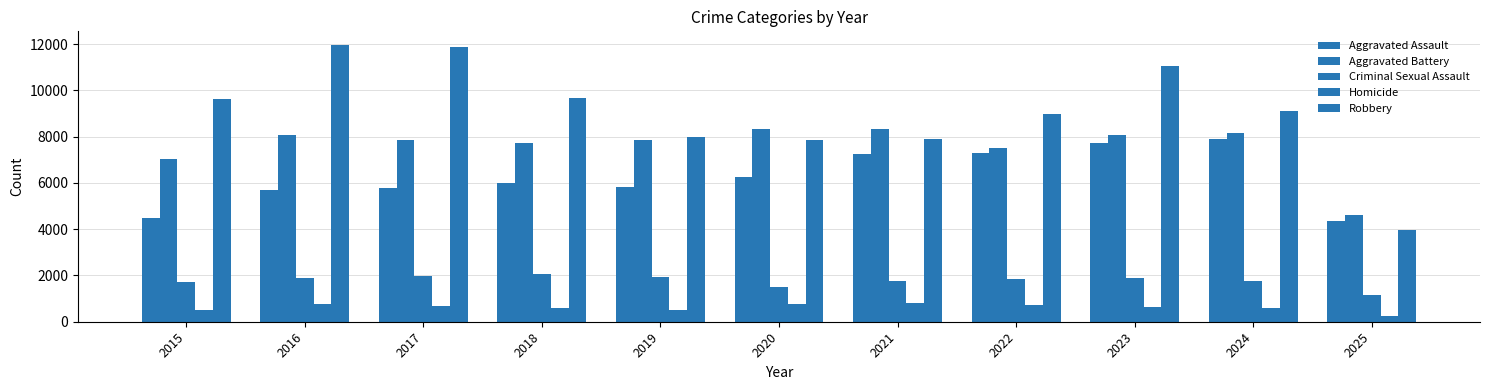

At which label does Aggravated Assault first exceed 6002?

2020